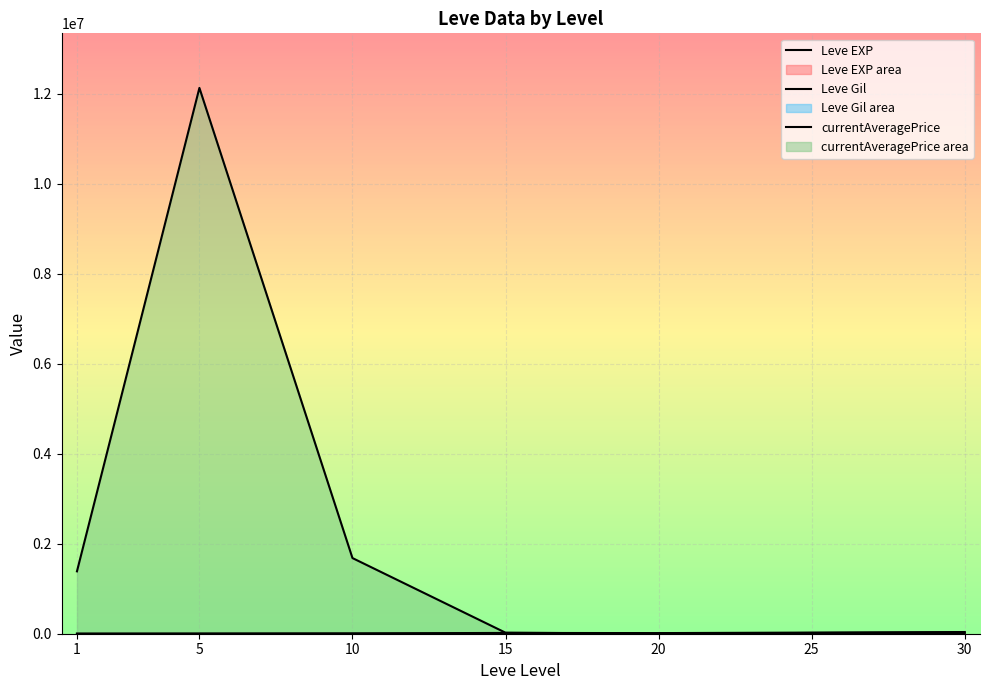

True or false: currentAveragePrice has a value of 35799.0 at 30.

False